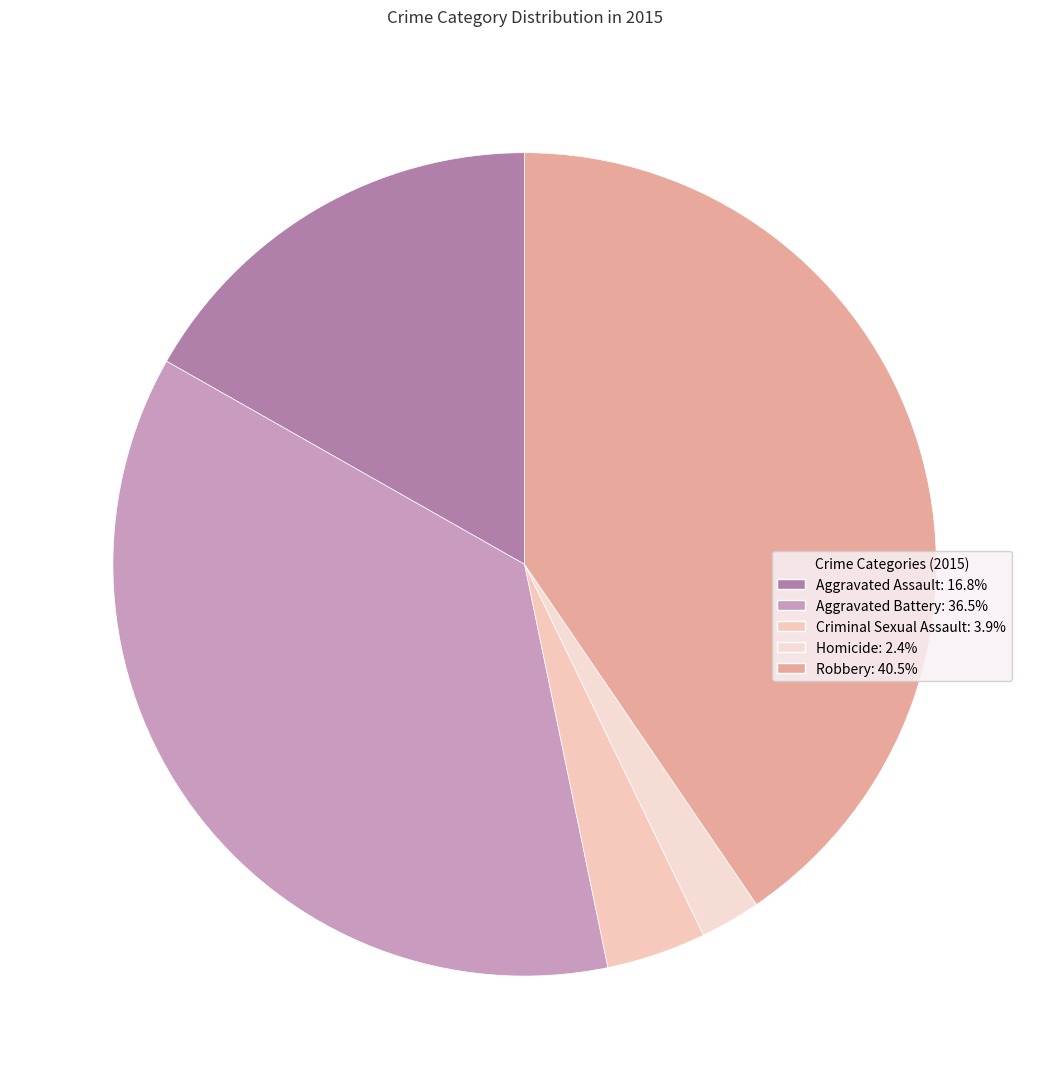

To the nearest percent, what portion does Homicide represent?

2%